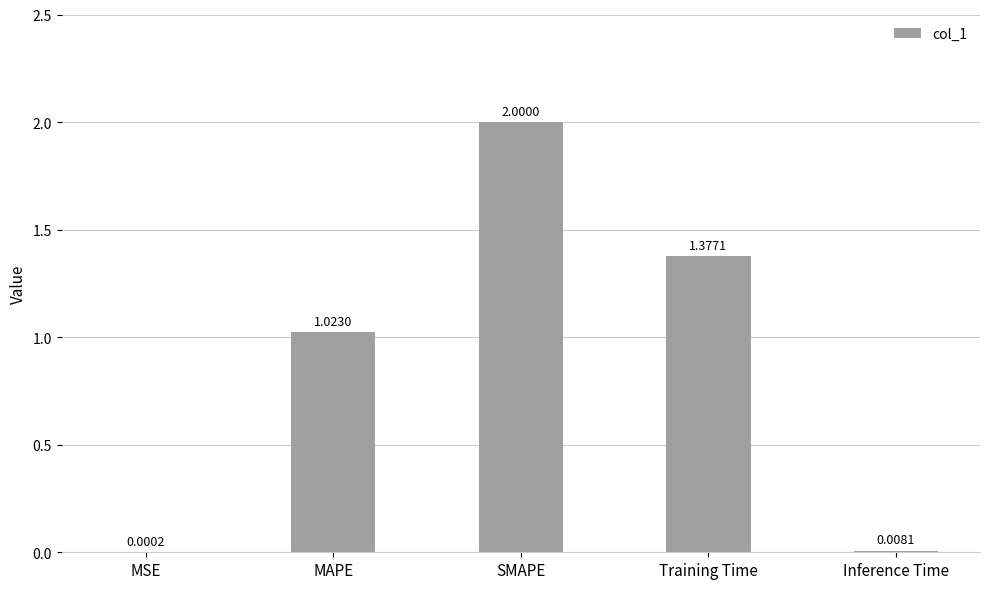

At which label is the value closest to 1?

MAPE